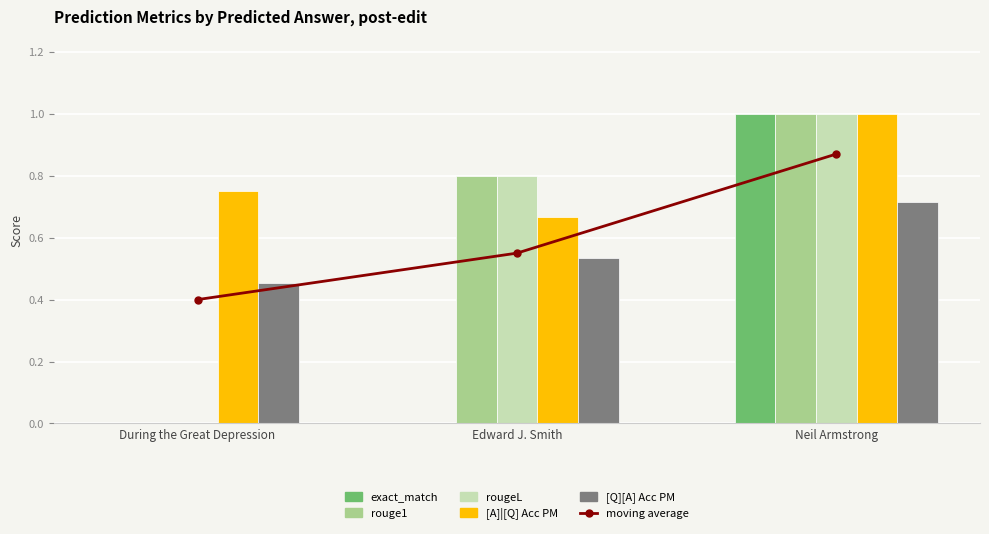

What is the lowest value of the [Q][A] Acc PM series?

0.5